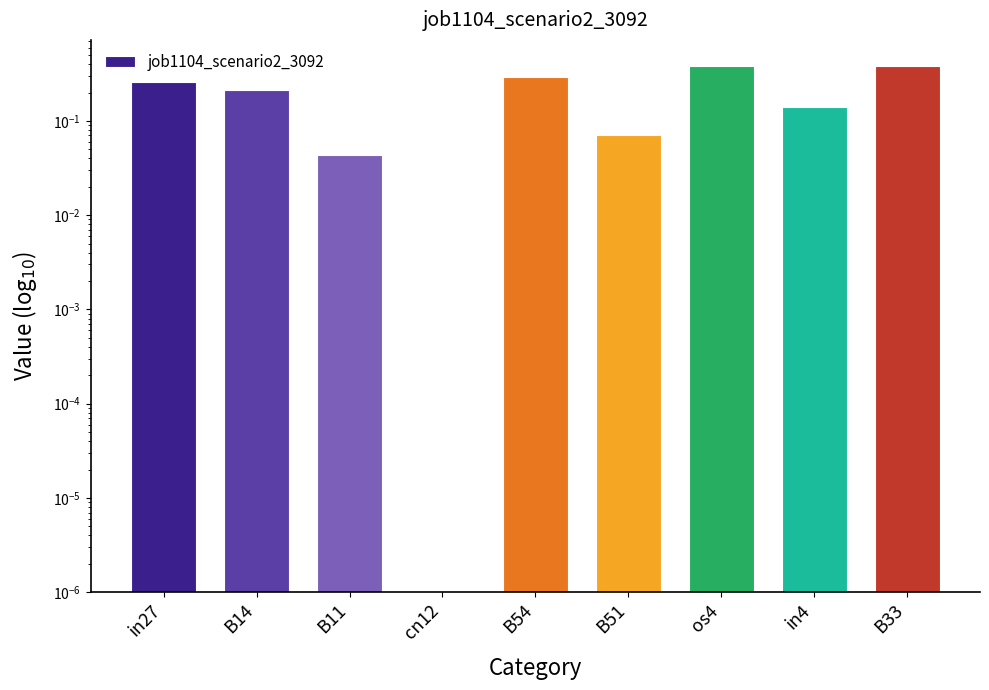

What is the change in value from B14 to B11?

-0.2